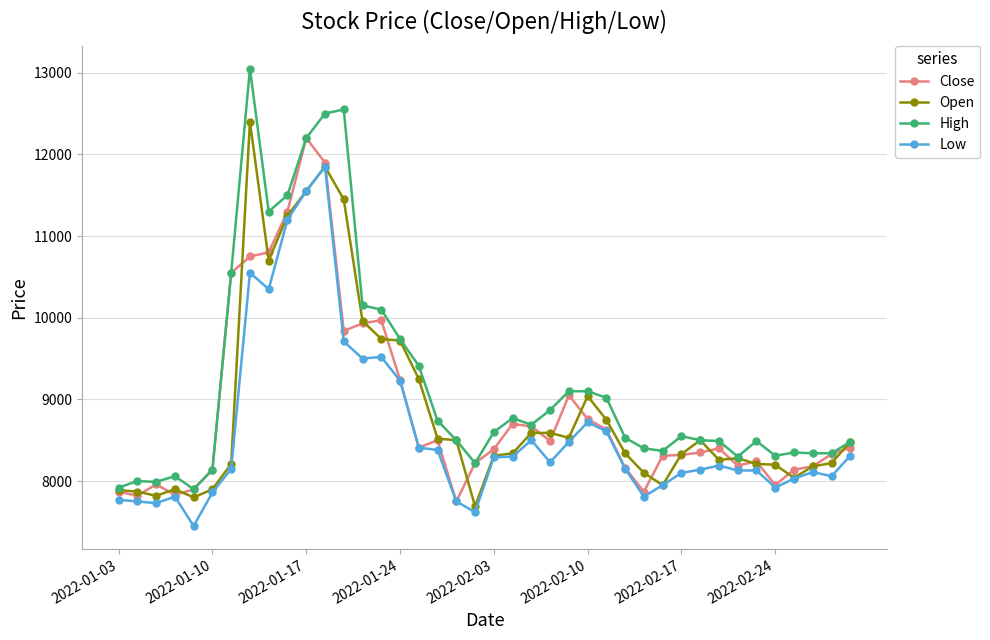

What is the value of the High point at the 26th from the left?

9100